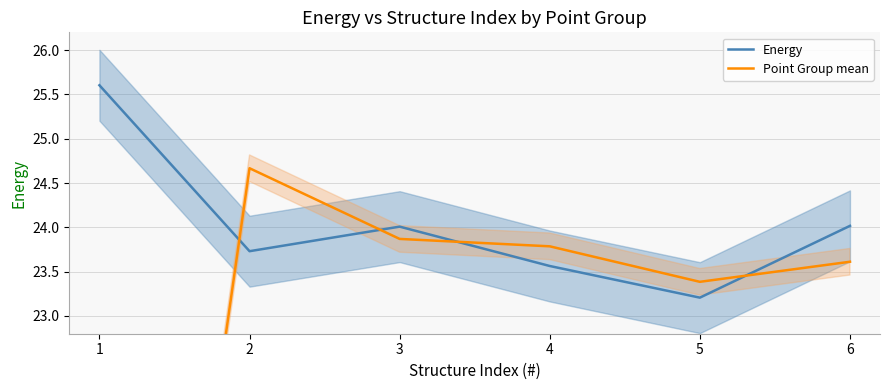

Reading left to right, list all the values displayed in this chart.

Energy: 25.6	23.7	24.0	23.6	23.2	24.0
Point Group mean: 12.8	24.7	23.9	23.8	23.4	23.6